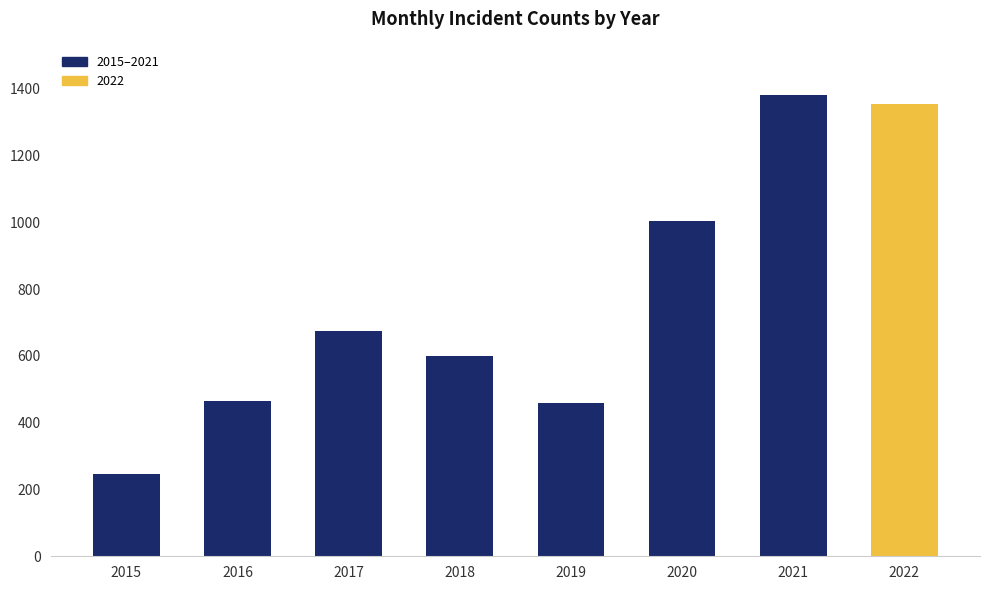

What is the maximum value shown in the chart?

1383